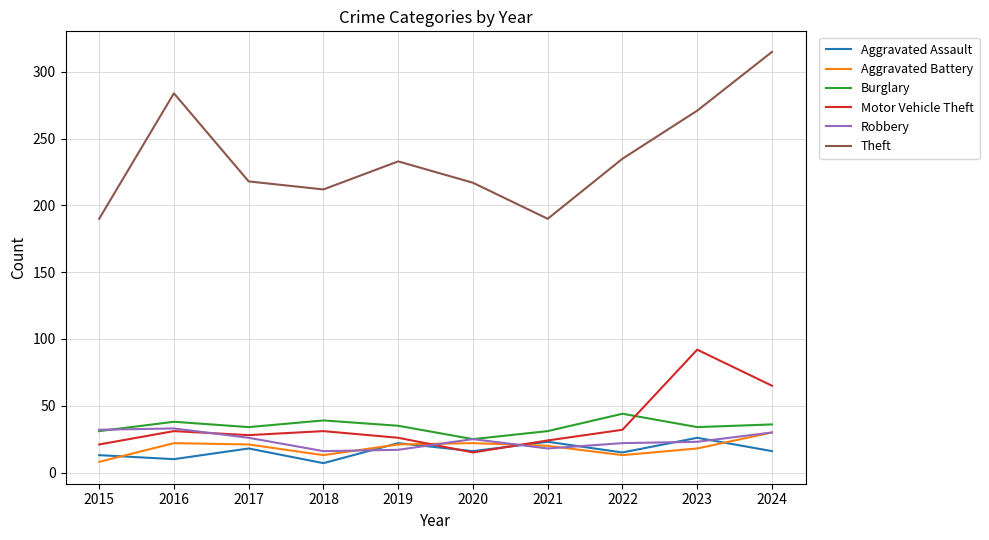

Does the chart display data point markers on the line(s)?

No